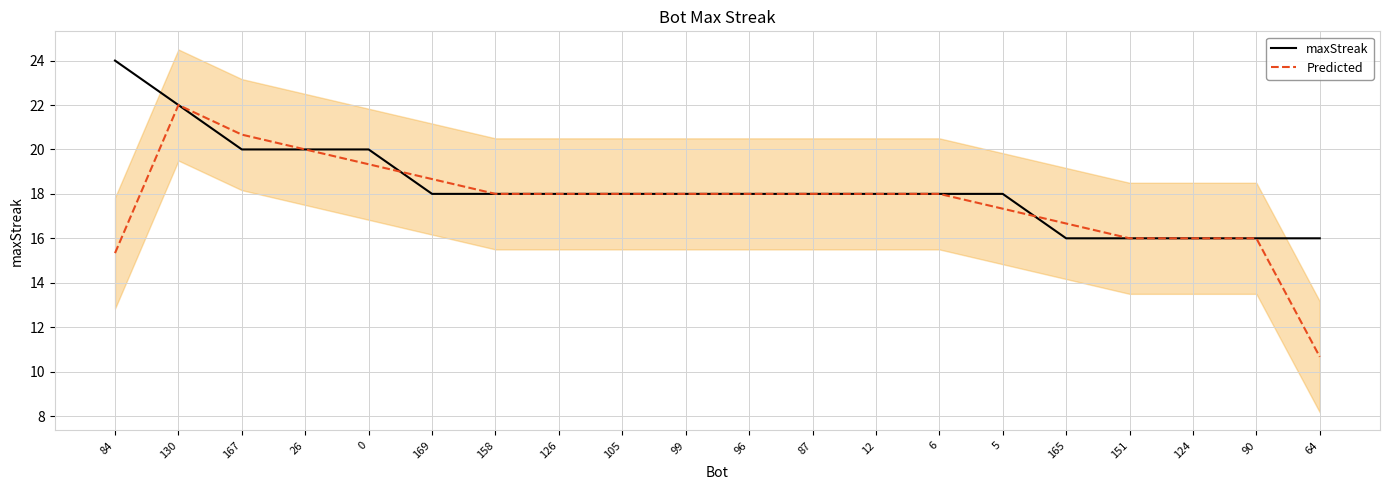

What is the label of the 20th point from the right?

84